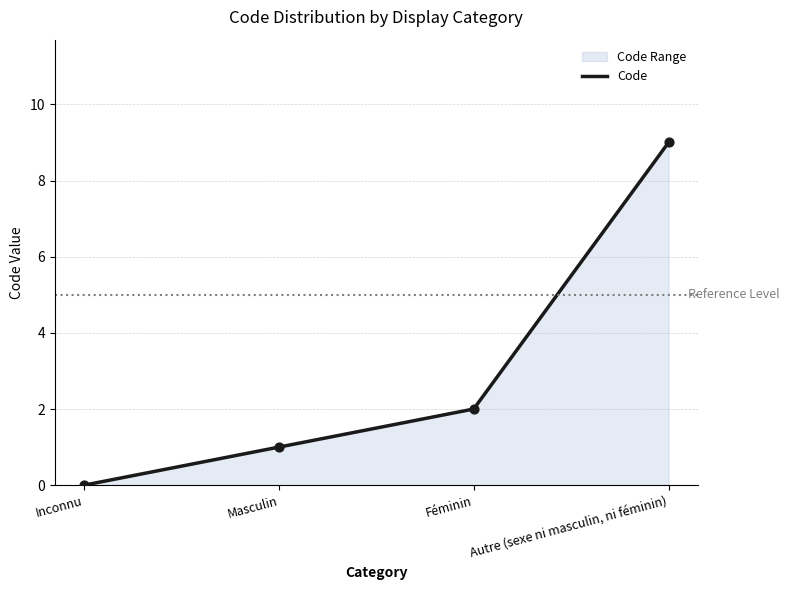

Between Masculin and Inconnu, which is larger?

Masculin